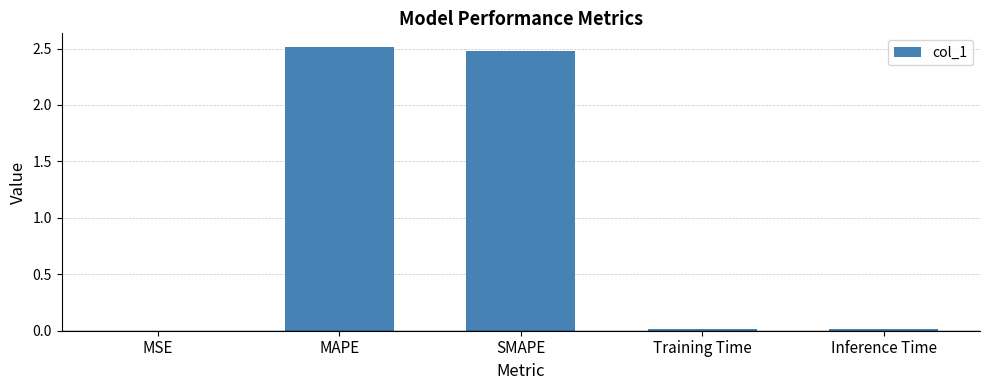

True or false: the data shows 0.0 at Inference Time.

True